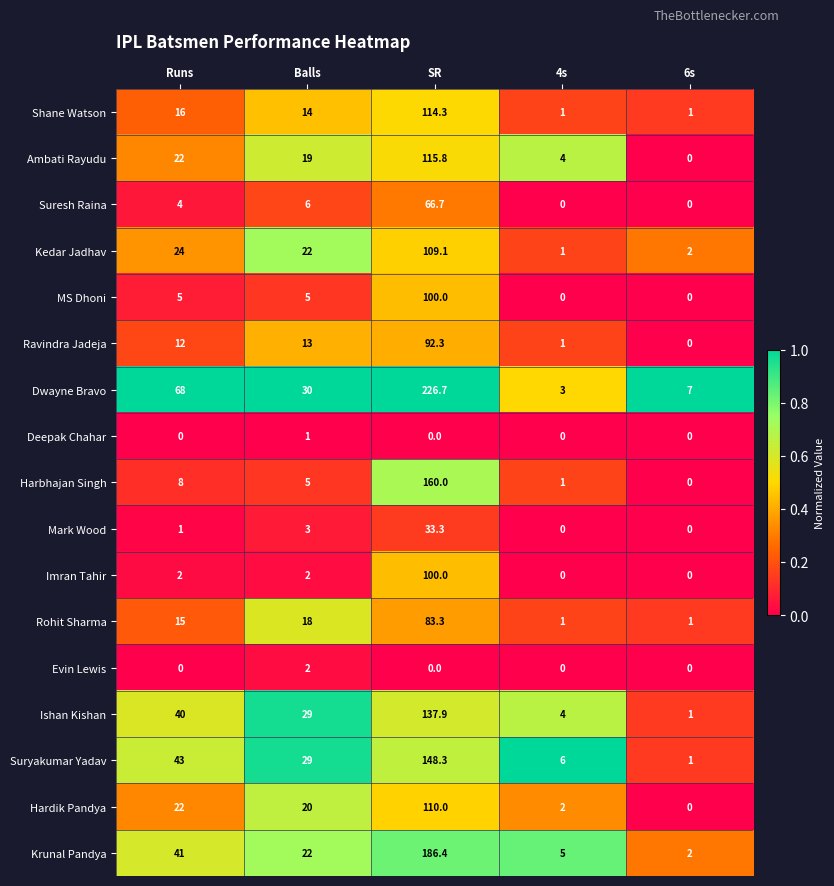

What is the sum of all MS Dhoni values?

110.0